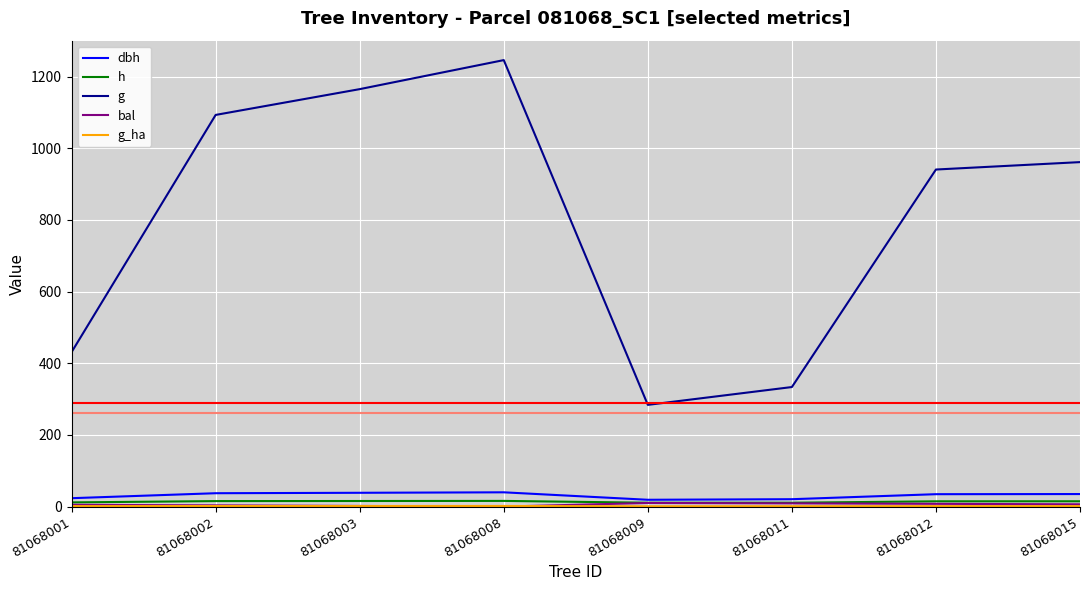

Where is g nearest to the value 764?

81068012